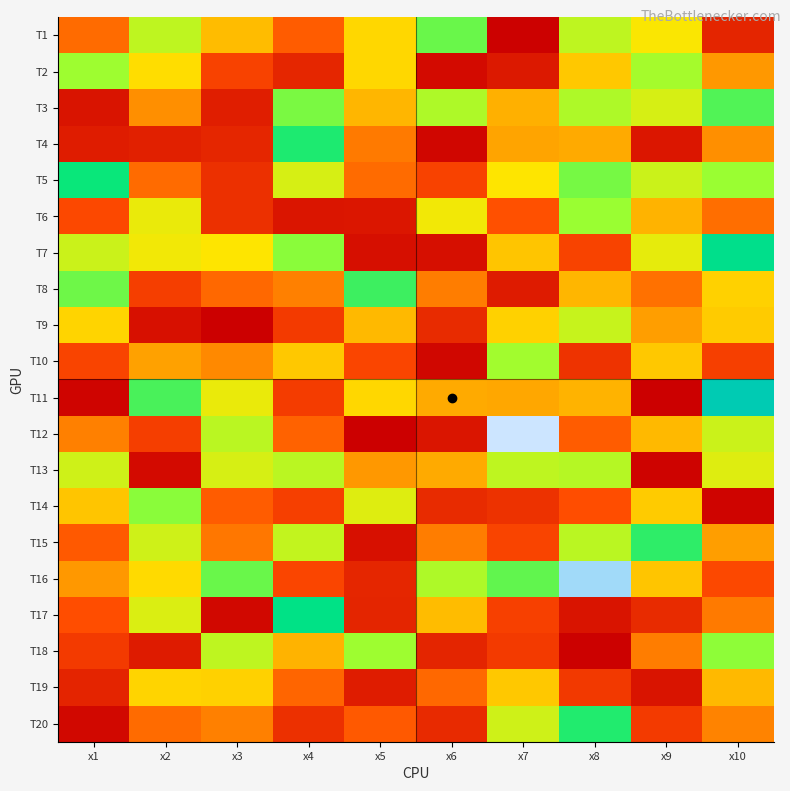

Which series has the largest range (max minus min)?

T12